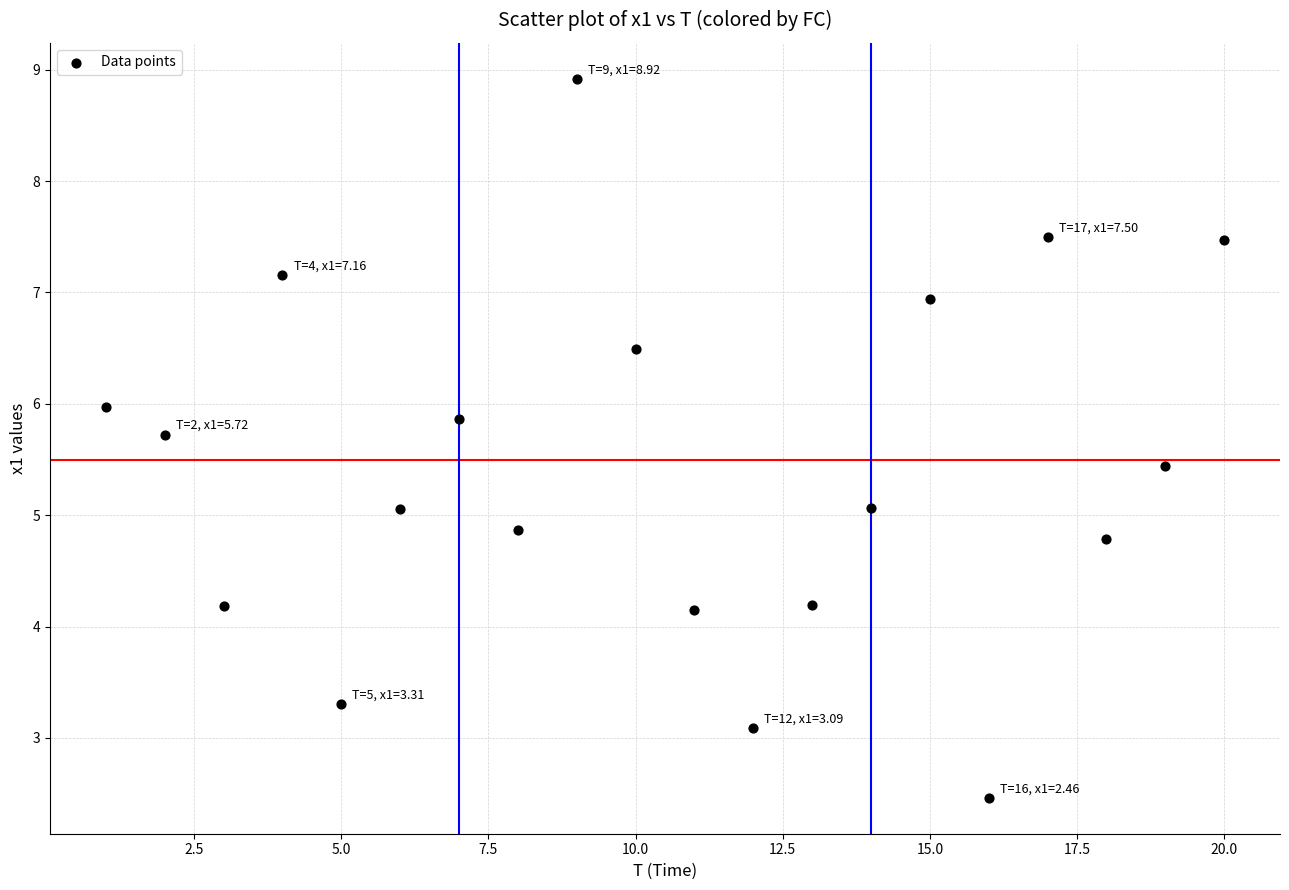

What is the range of Y values (max minus min)?

6.5